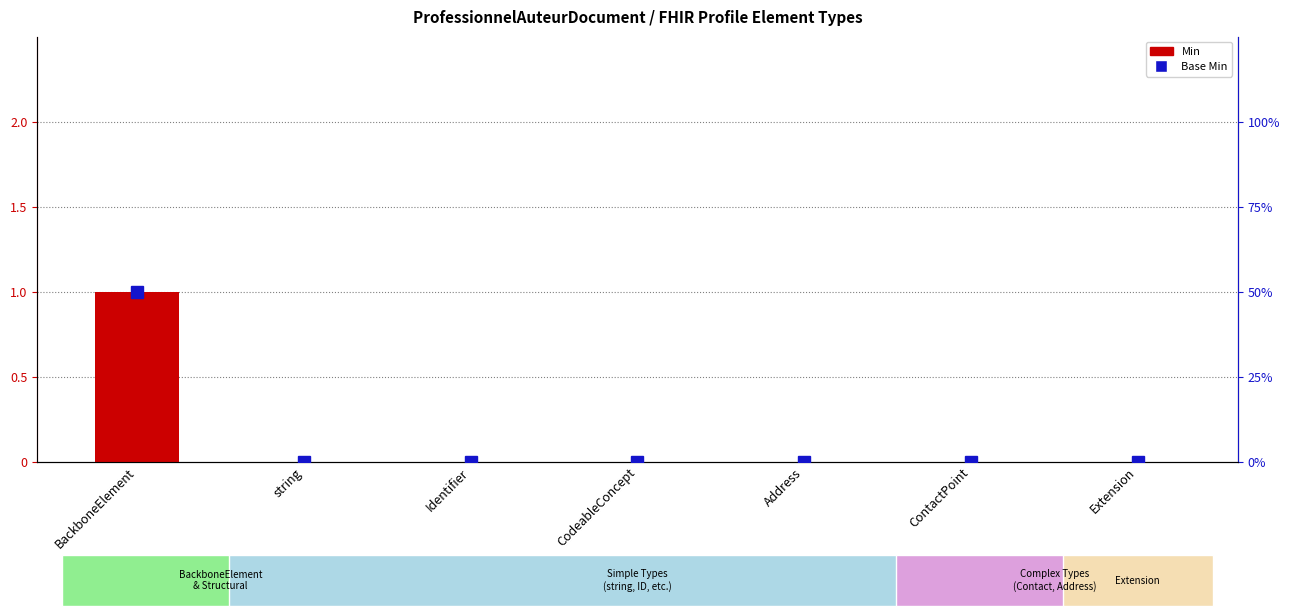

Which series has the largest range (max minus min)?

Min